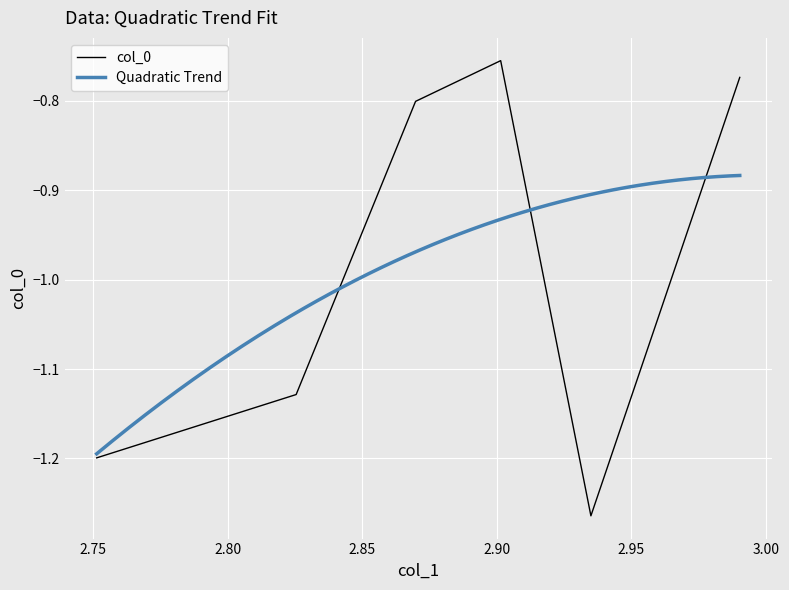

Reading left to right, what are all the values shown in this chart?

-1.2	-1.1	-0.8	-0.8	-1.3	-0.8